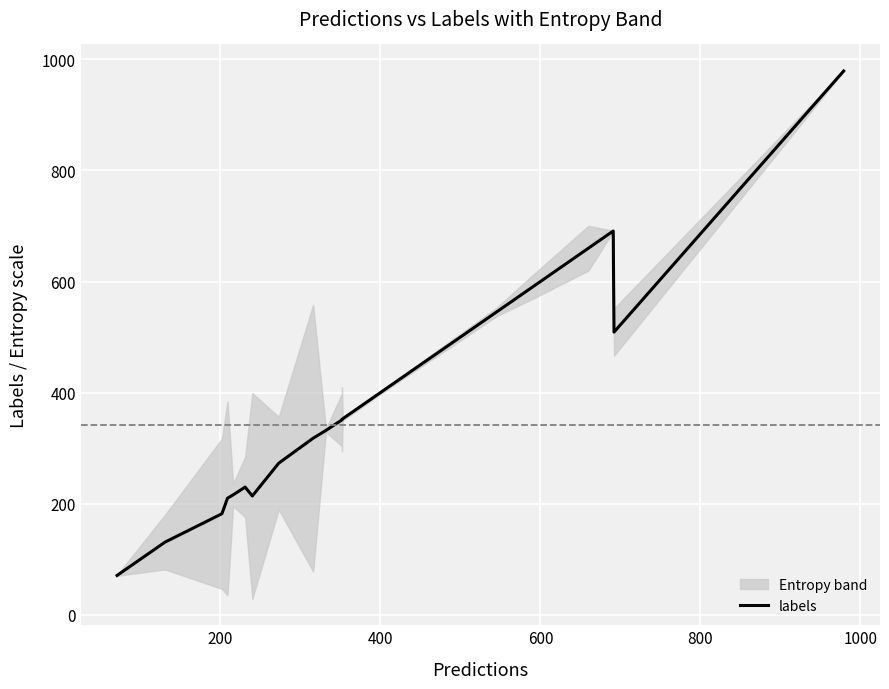

What is the greatest value displayed?

979